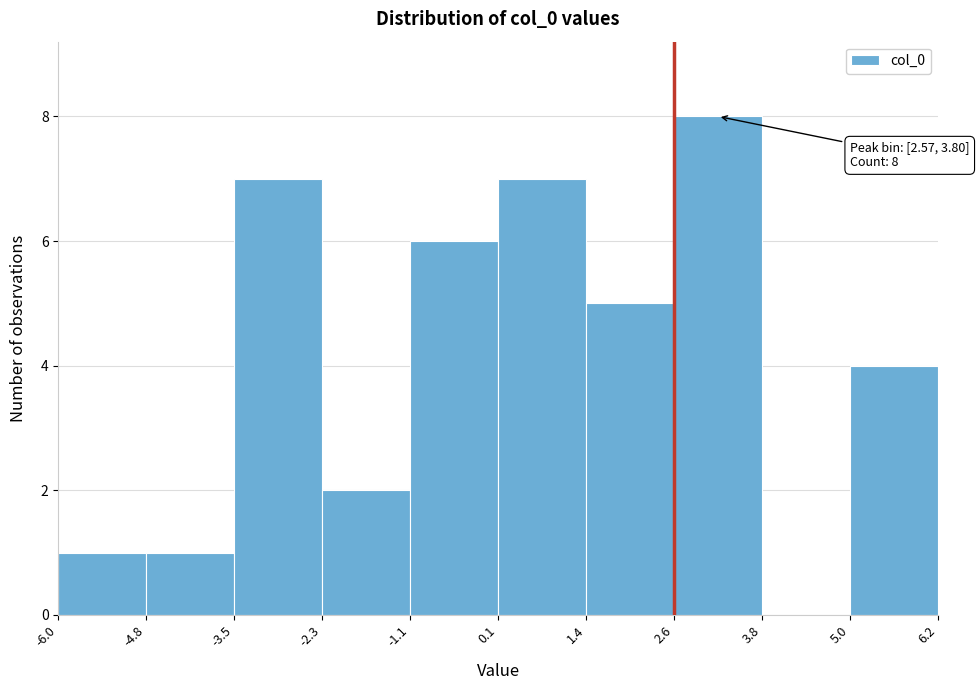

Which range on the x-axis has the tallest bar?

2.6 to 3.8